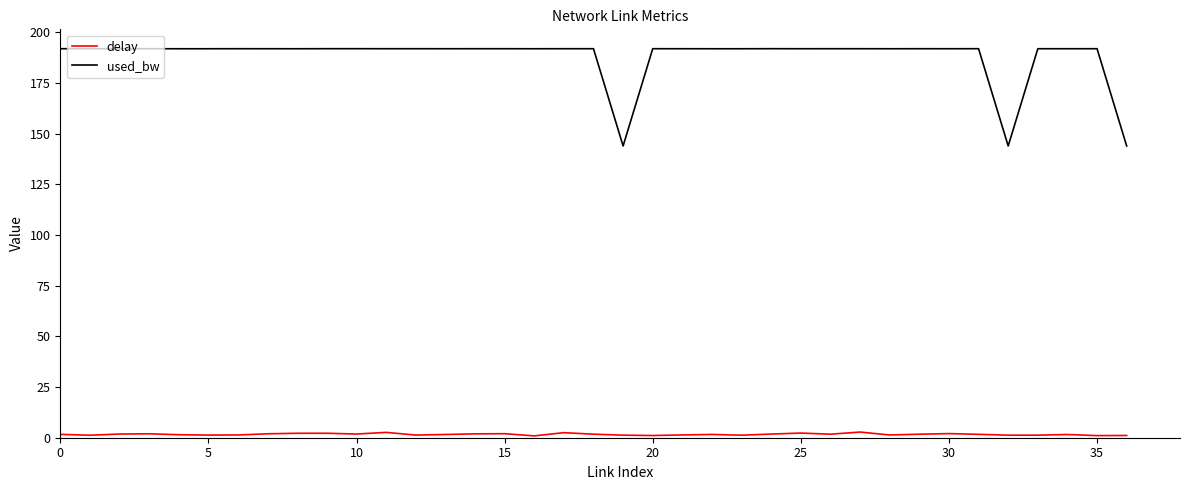

What is the difference between the maximum and minimum values in the used_bw series?

48.0